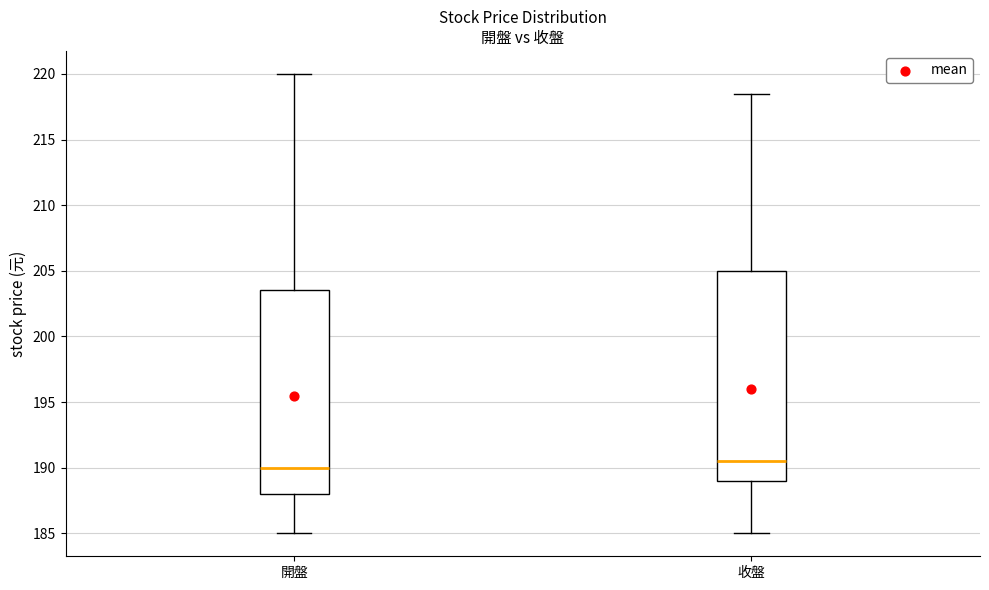

Reading left to right, read every box against the y-axis: the position of its median line, the range the box covers, and the ends of its whiskers. The values are not printed on the chart, so give them approximately, as read against the axis.

開盤: median 190.0, box 188.0 to 203.5, whiskers 185.0 to 220.0
收盤: median 190.5, box 189.0 to 205.0, whiskers 185.0 to 218.5